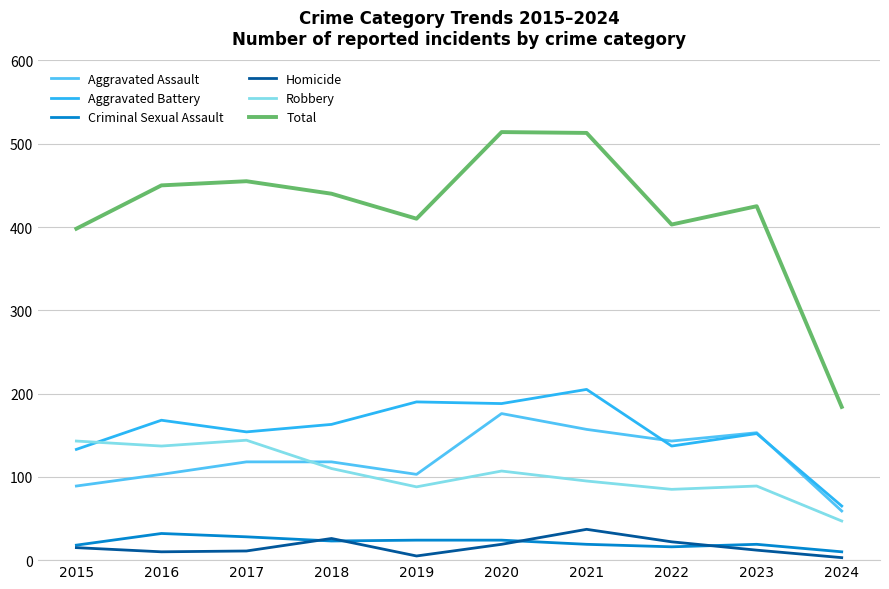

True or false: Robbery and Homicide intersect in this chart.

False